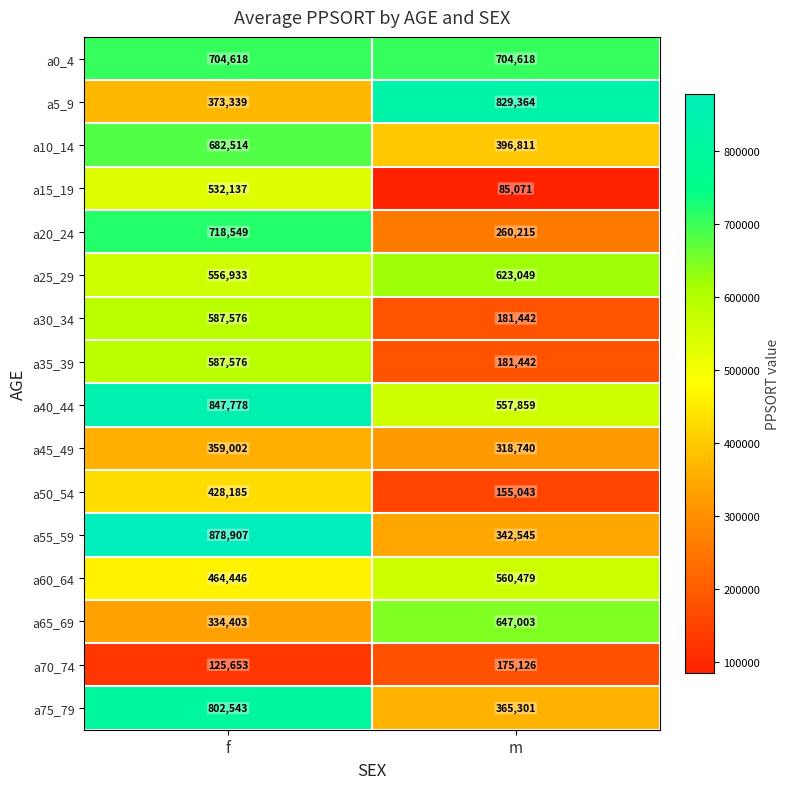

What is the spread (max minus min) of values at m?

744293